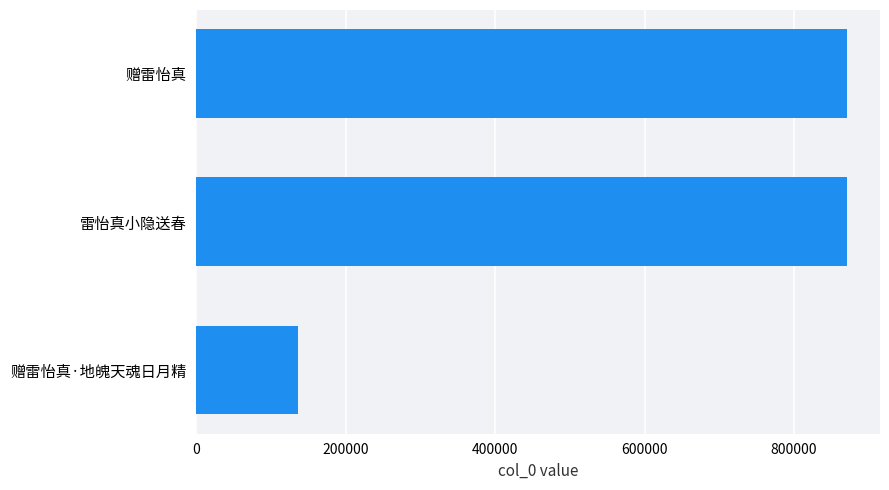

What is the minimum value shown in the chart?

136889